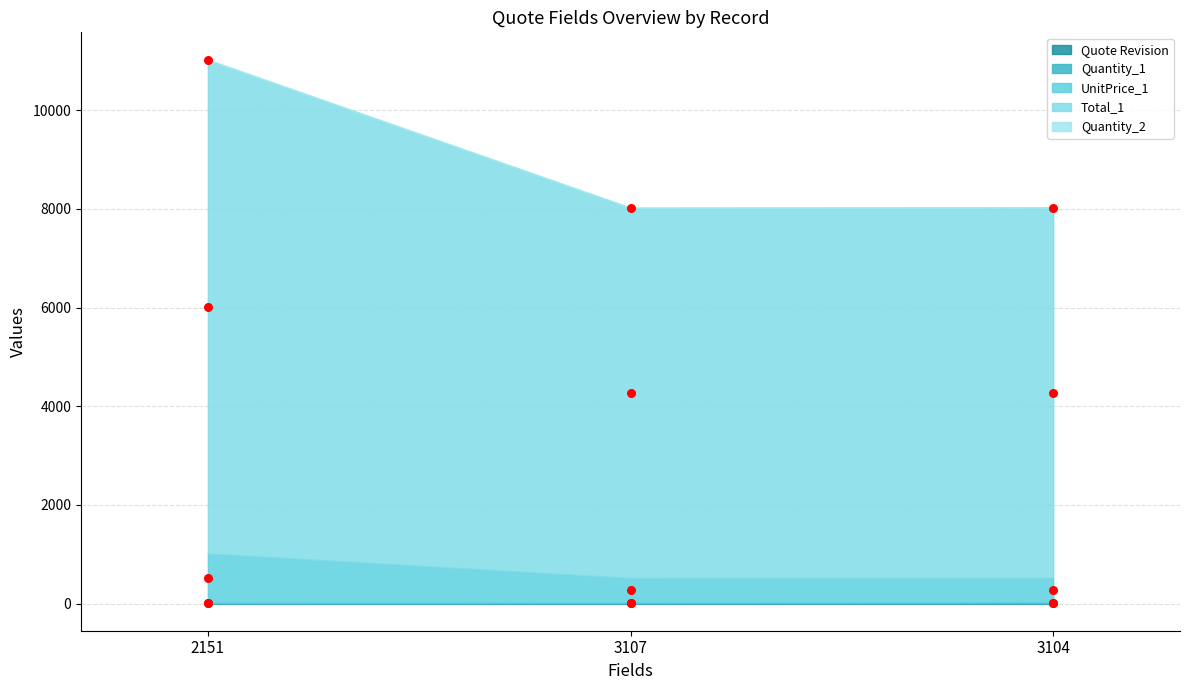

What is the total value across all series at 3104?

12567.5